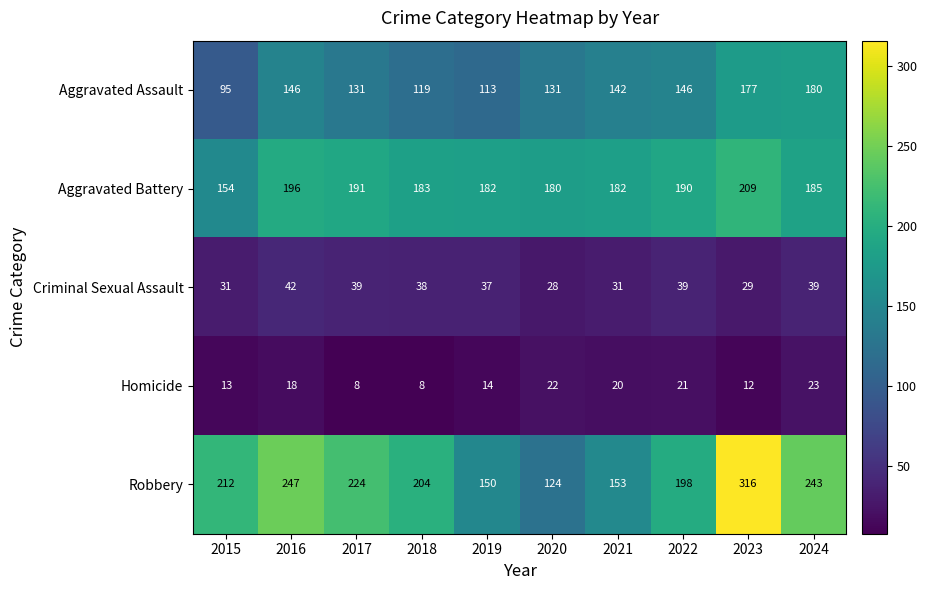

Is it true that Homicide equals 11 at 2017?

False